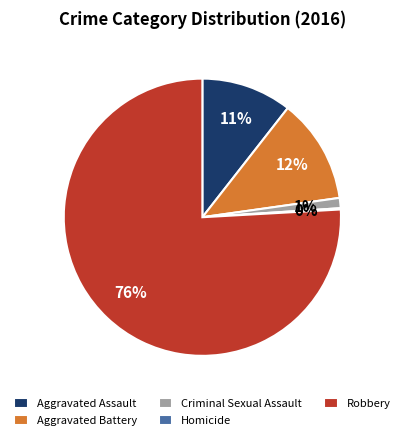

What percentage is the Aggravated Assault slice, to the nearest percent?

11%